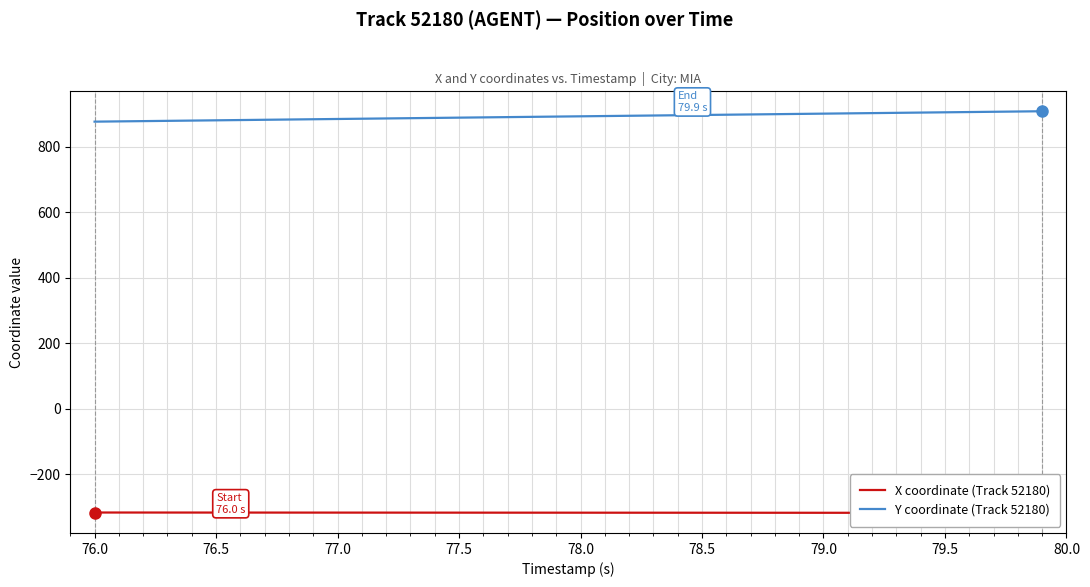

What is the smallest value displayed?

-317.7